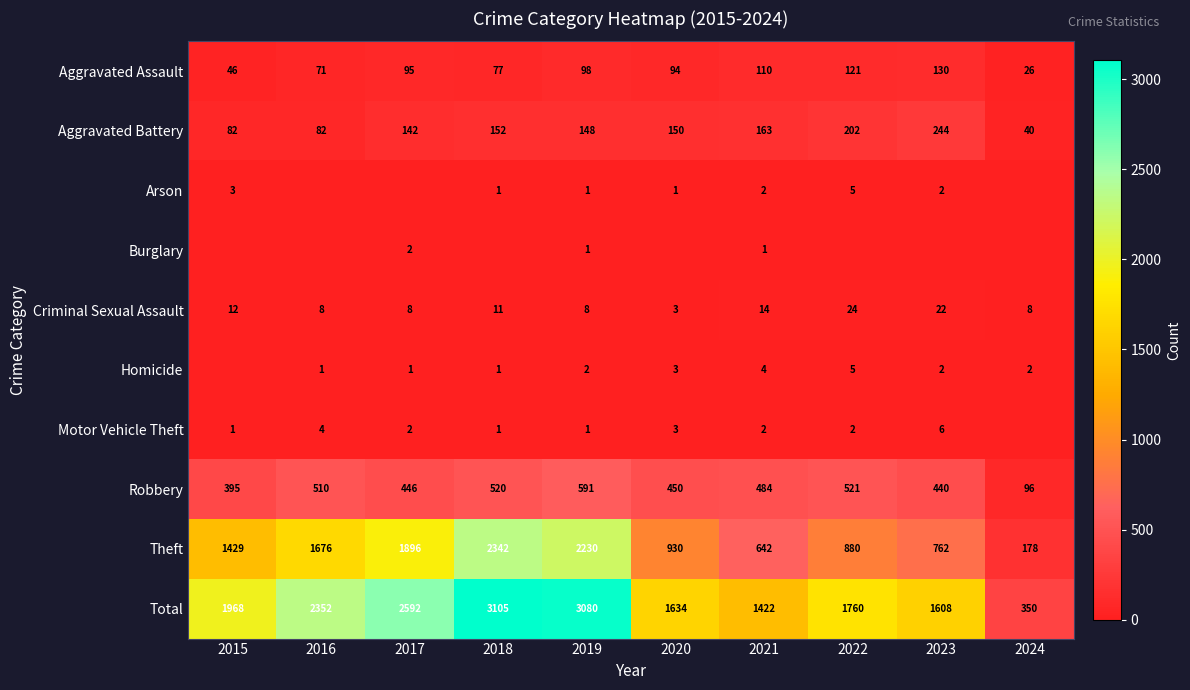

What is the sum of the Aggravated Battery values at 2023 and 2020?

394